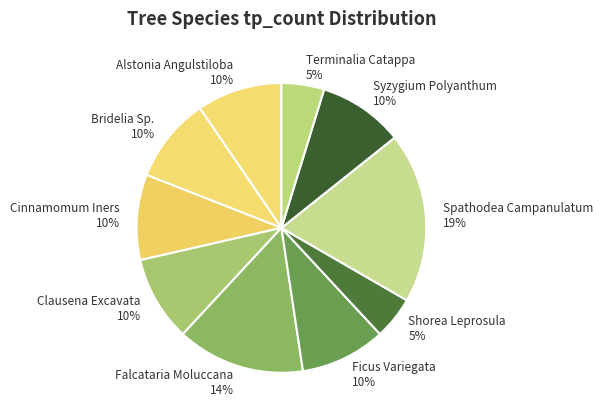

Is Falcataria Moluccana the majority of the pie?

No